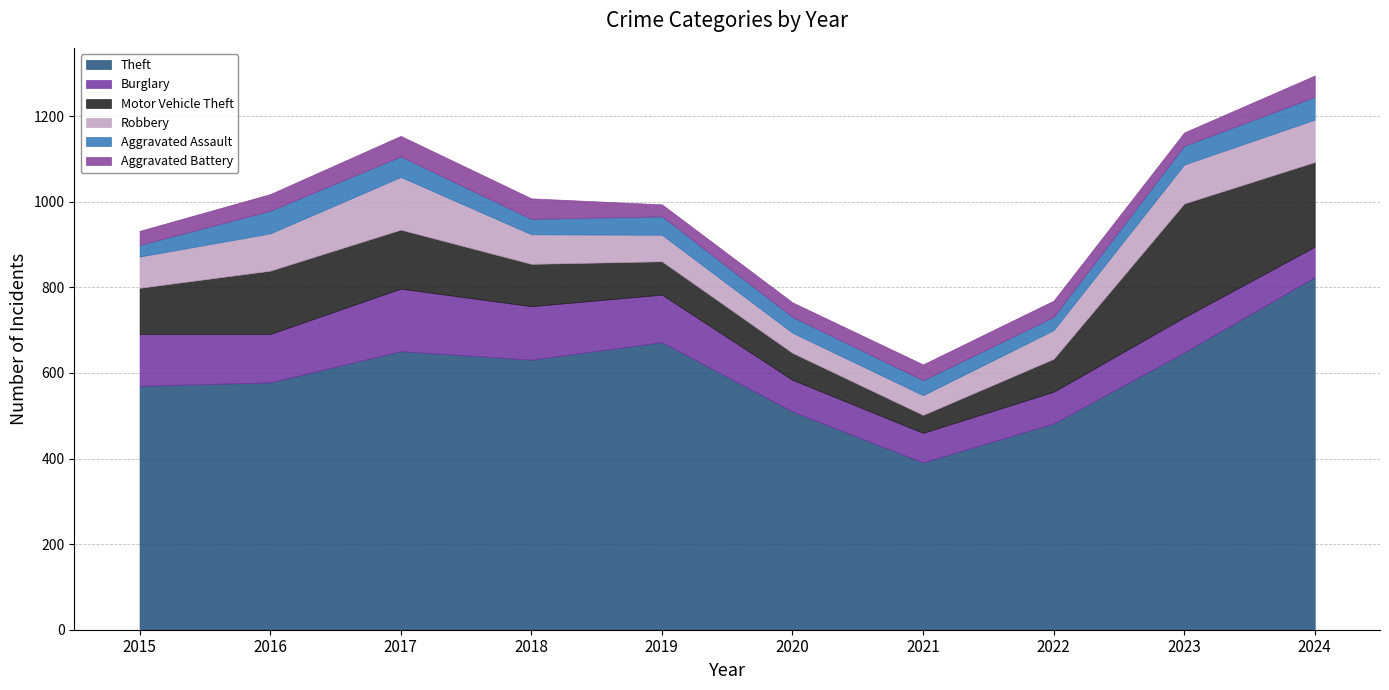

Count the number of data series in this chart.

6